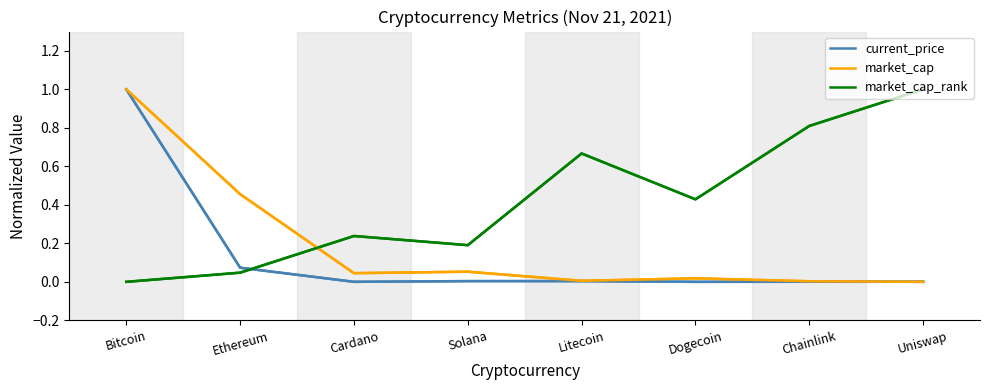

True or false: market_cap_rank and market_cap intersect in this chart.

True